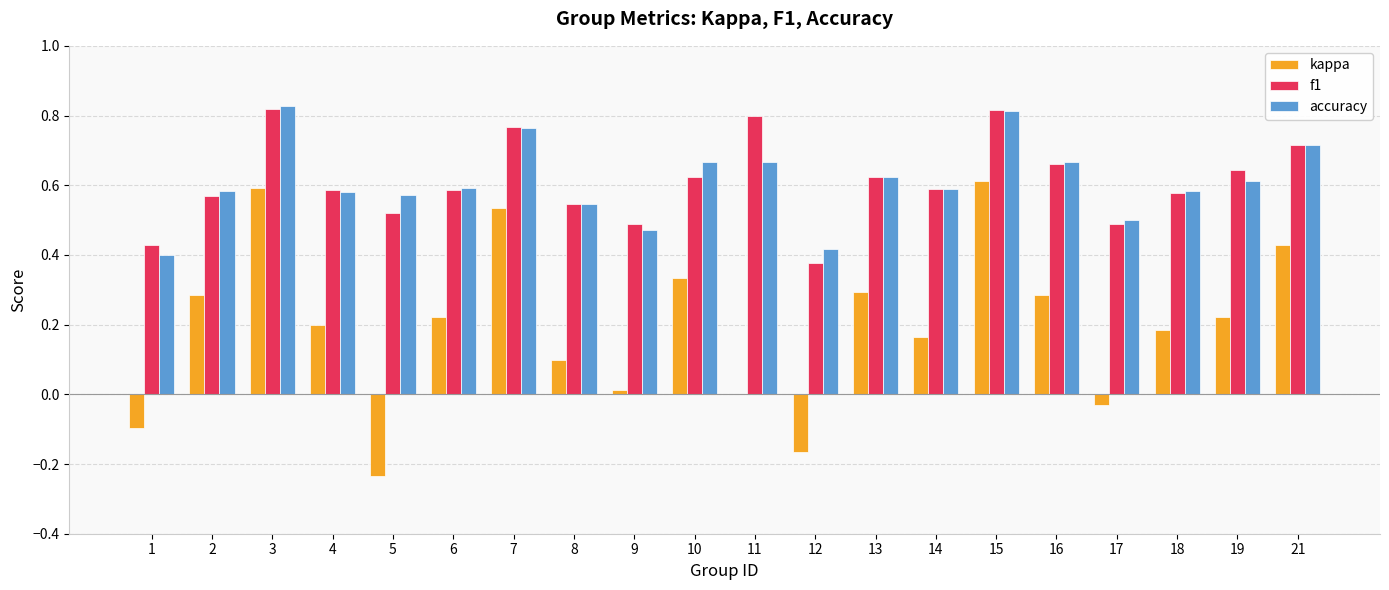

What is the sum of the f1 values at 15 and 17?

1.3